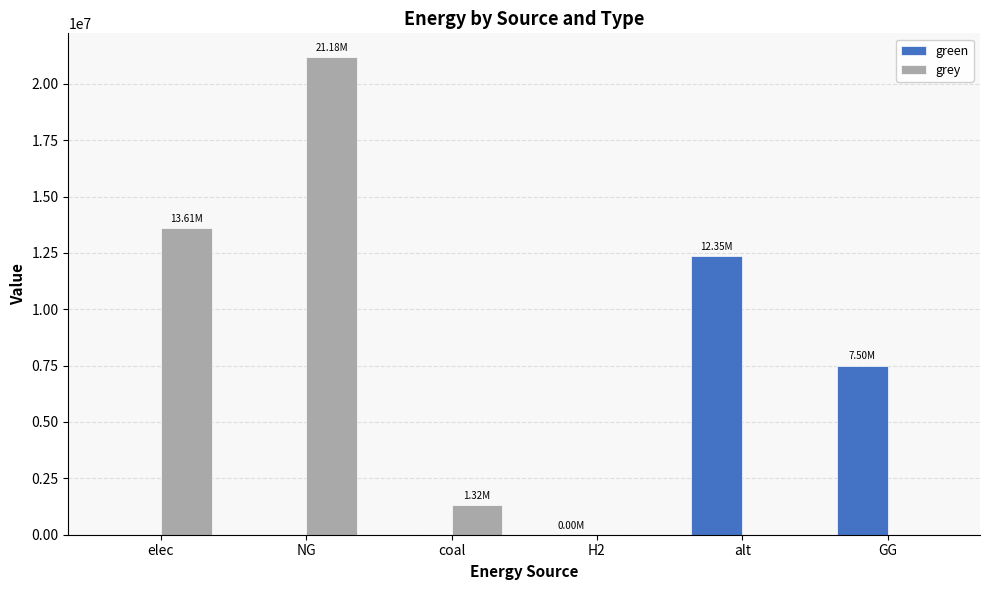

What is the total value across all series at NG?

21179285.6